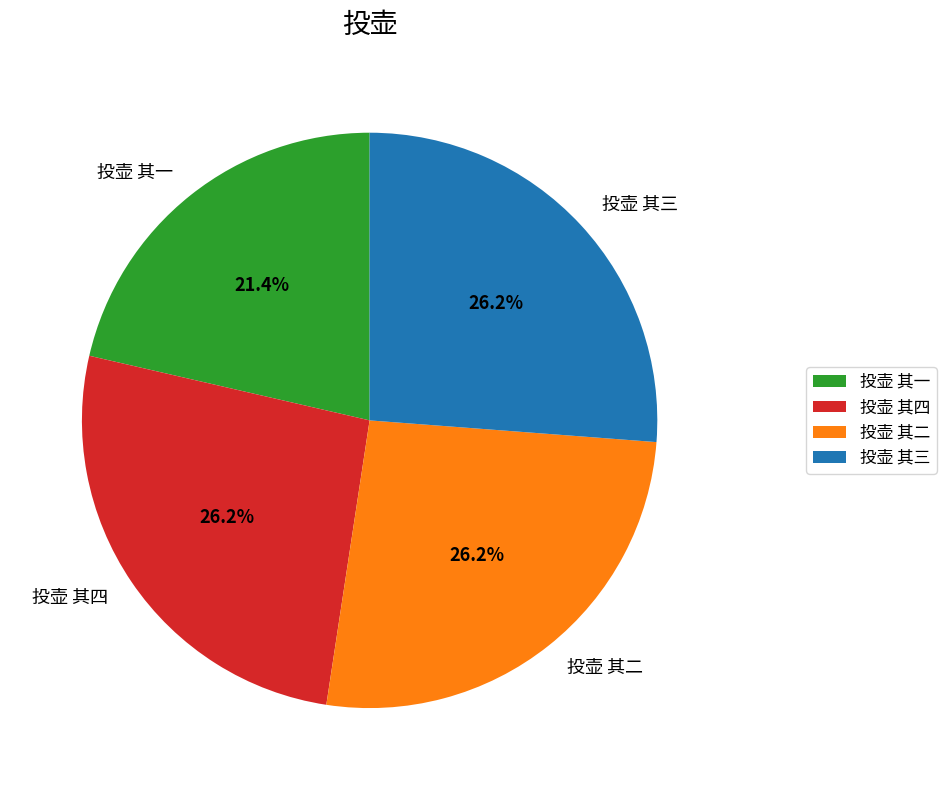

To the nearest percent, what is the average slice percentage?

25%